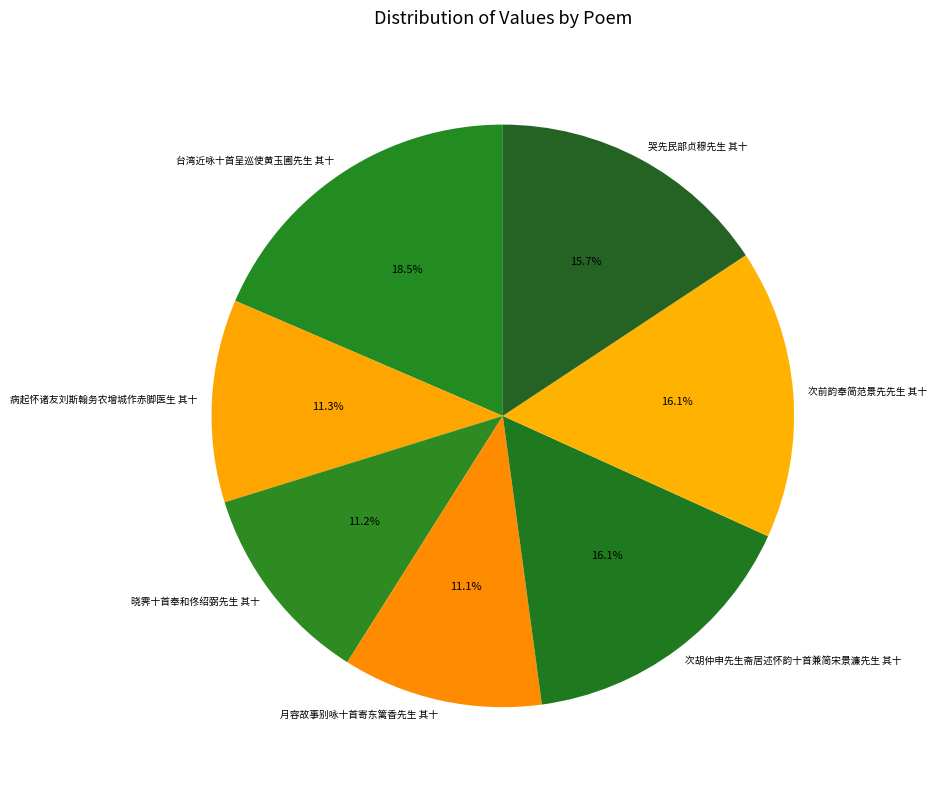

To the nearest percent, what portion does 晓霁十首奉和佟绍弼先生 其十 represent?

11%